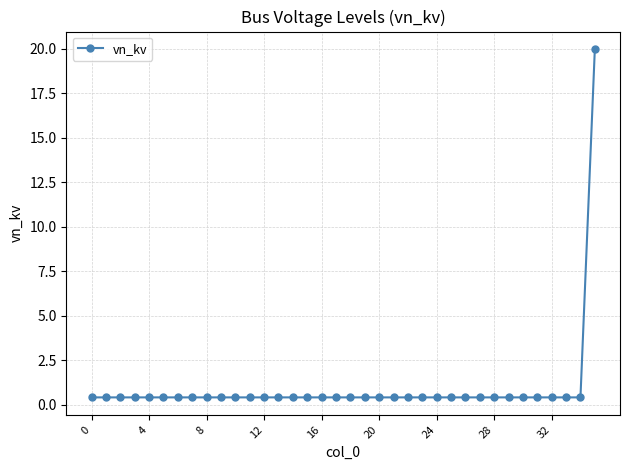

What is the maximum value shown in the chart?

20.0